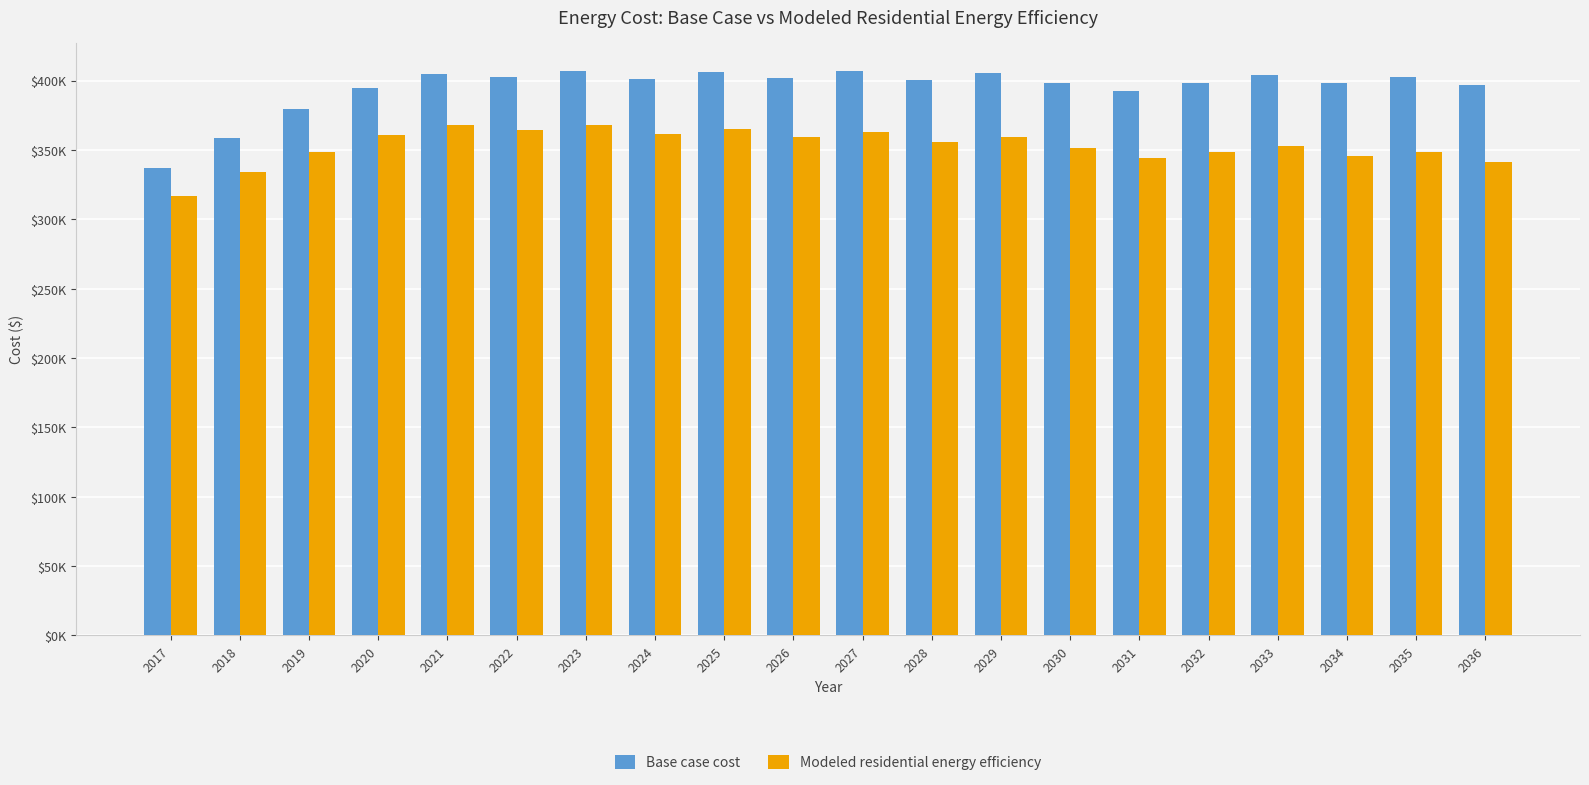

What are all the series names shown in the legend?

Base case cost, Modeled residential energy efficiency